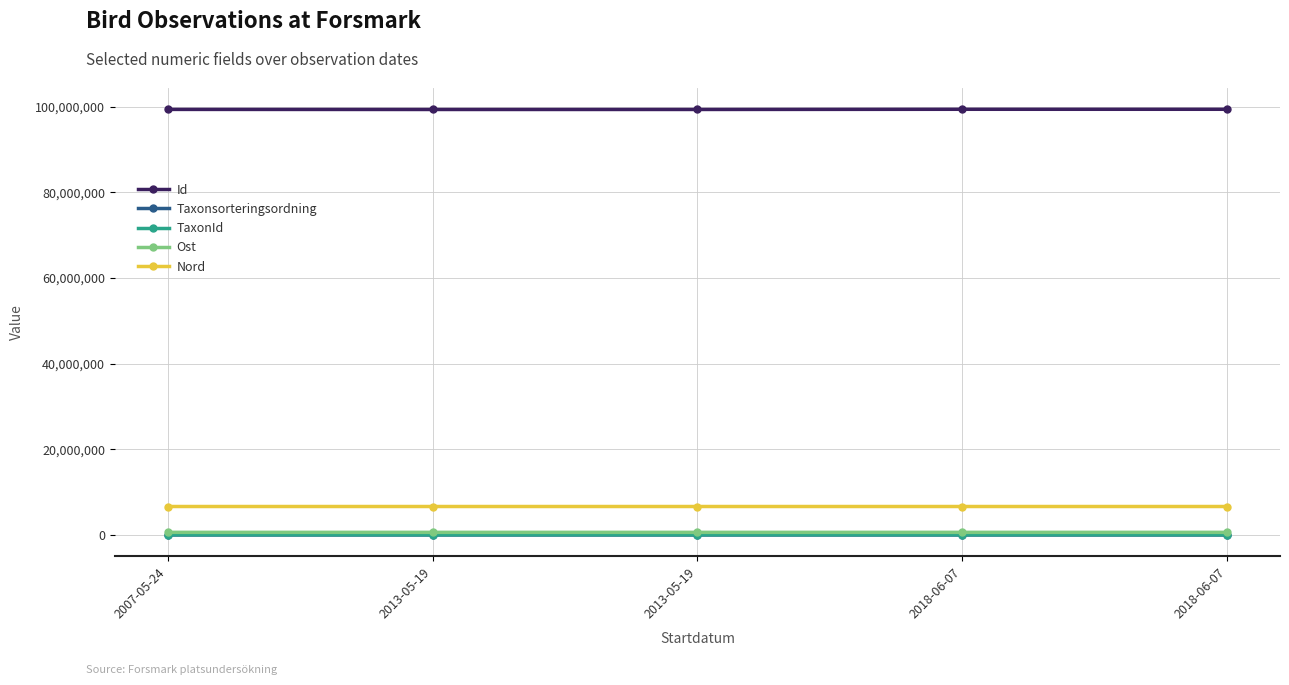

Which series changed the most between 2018-06-07 and 2018-06-07?

Taxonsorteringsordning